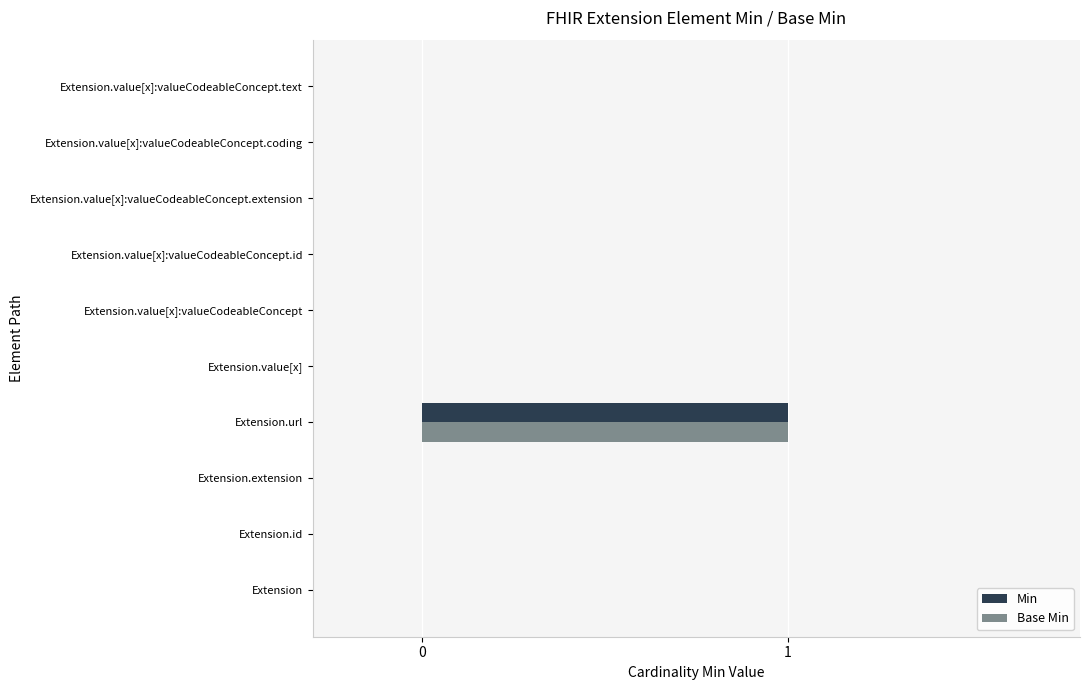

The Base Min series shows 0 at Extension.extension. True or false?

True